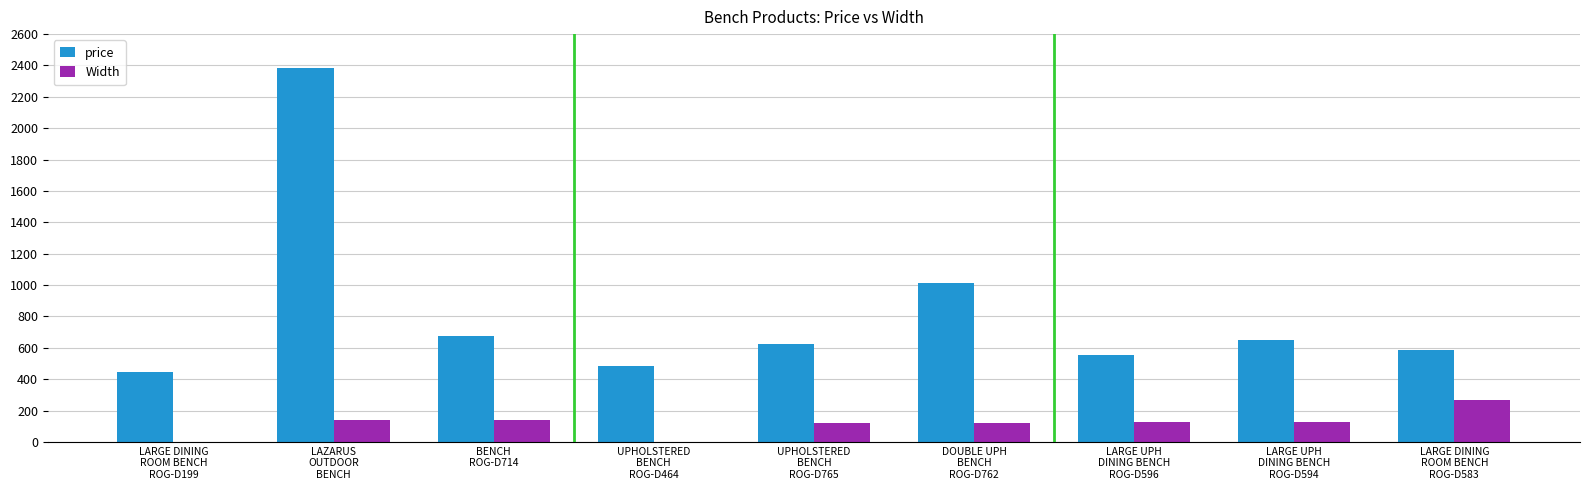

What is the spread (max minus min) of values at UPHOLSTERED
BENCH
ROG-D464?

487.1